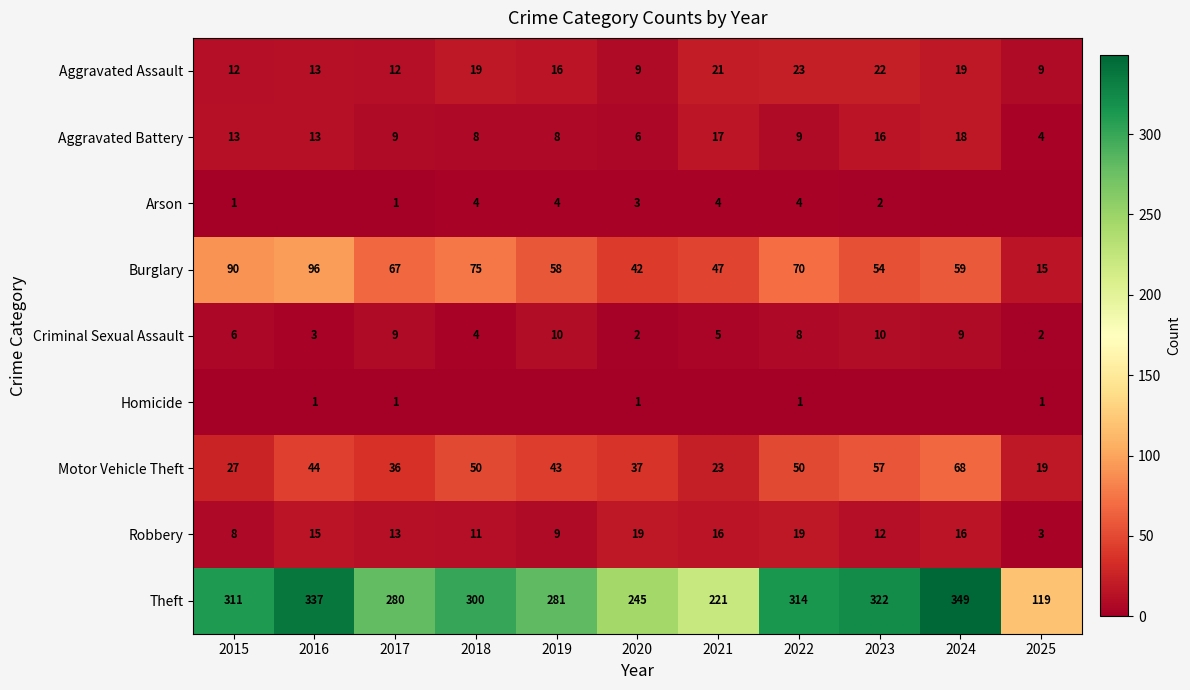

What is the difference between the Aggravated Assault values at 2016 and 2023?

9